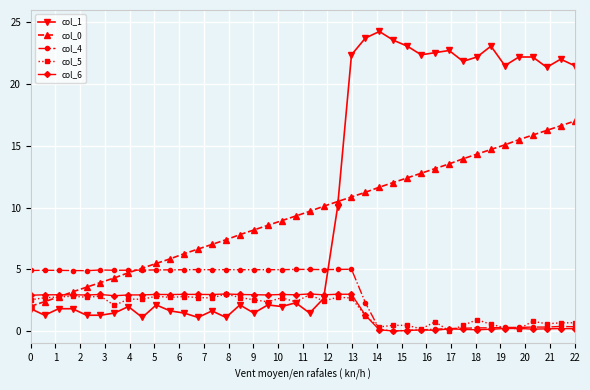

What is the value of the col_4 point at the 15th from the left?

5.0